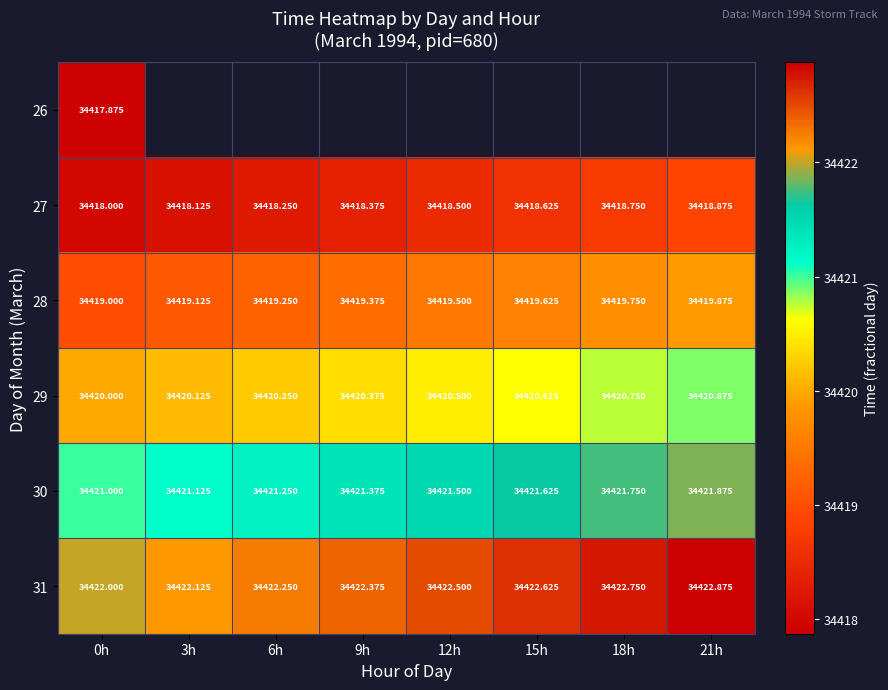

What is the sum of the 27 values at 3h and 9h?

68836.5